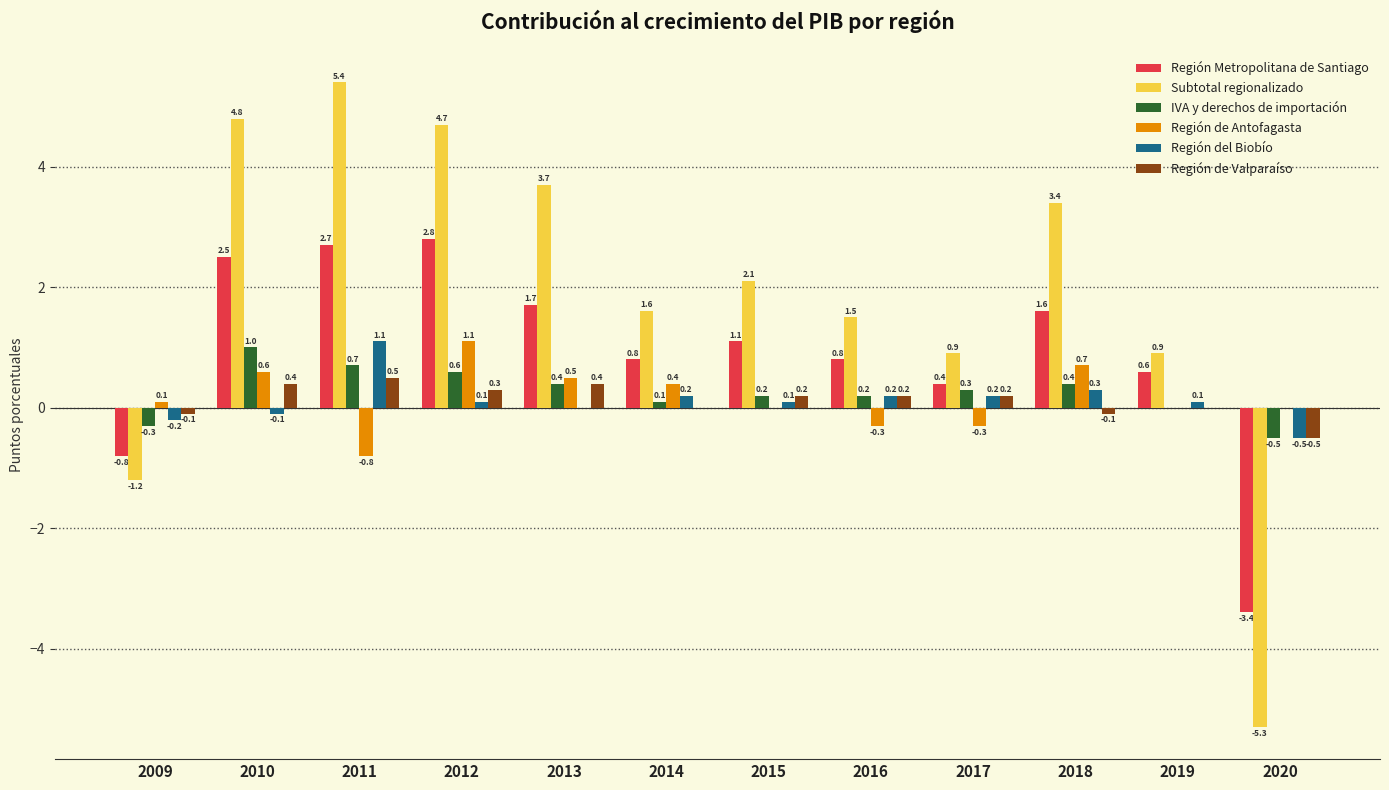

Between 2010 and 2019, which series saw the biggest shift?

Subtotal regionalizado